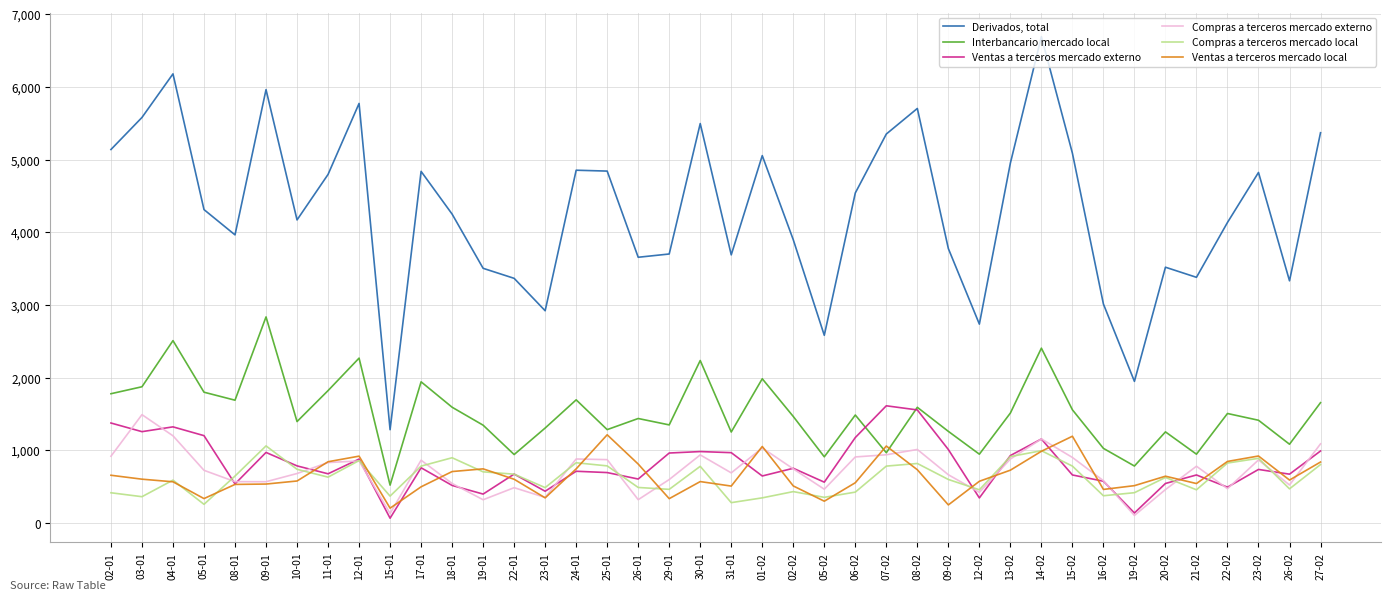

Which series changed the most between 24-01 and 19-02?

Derivados, total